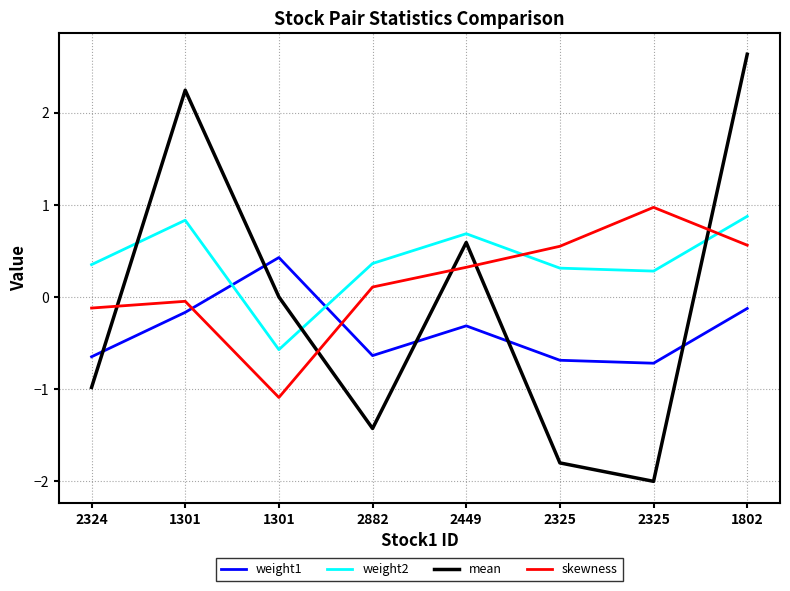

What value does the weight2 series have at 2449?

0.7